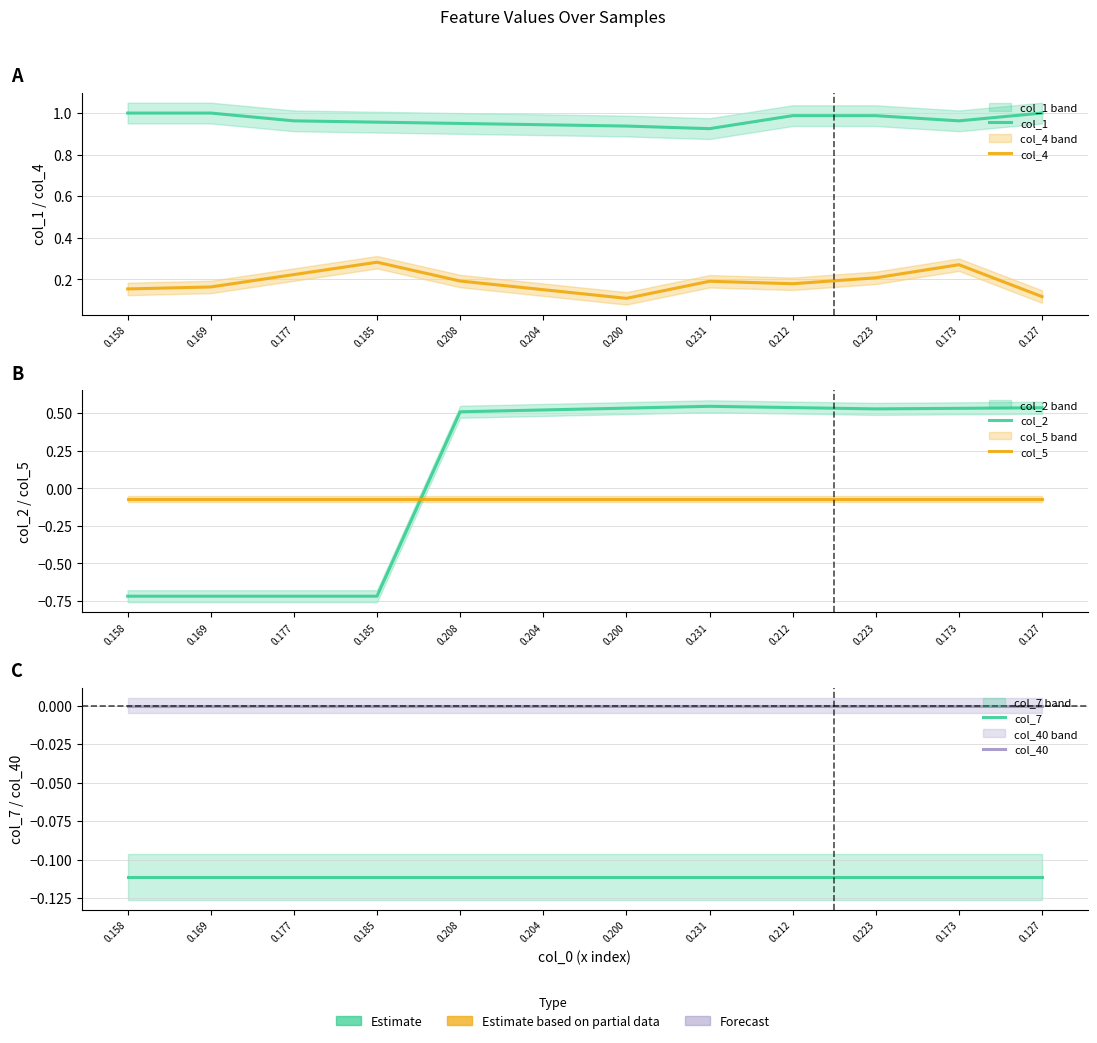

What position from the left is 0.173?

11